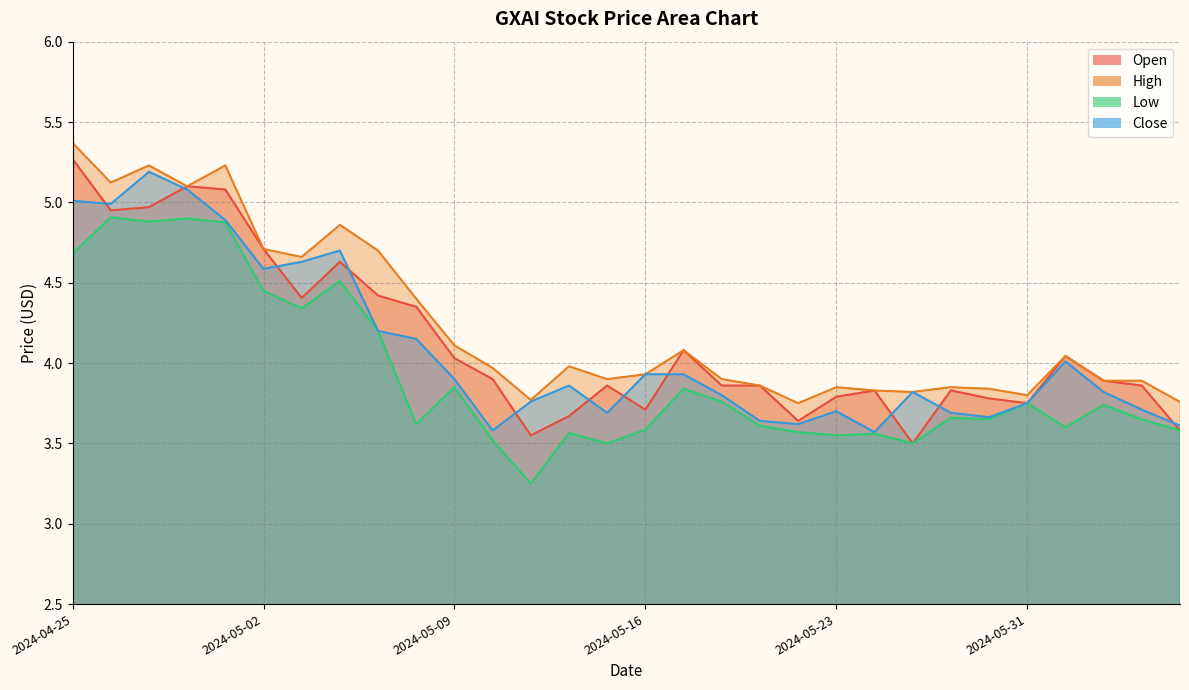

What is the difference between the Close values at 2024-05-29 and 2024-05-24?

0.1